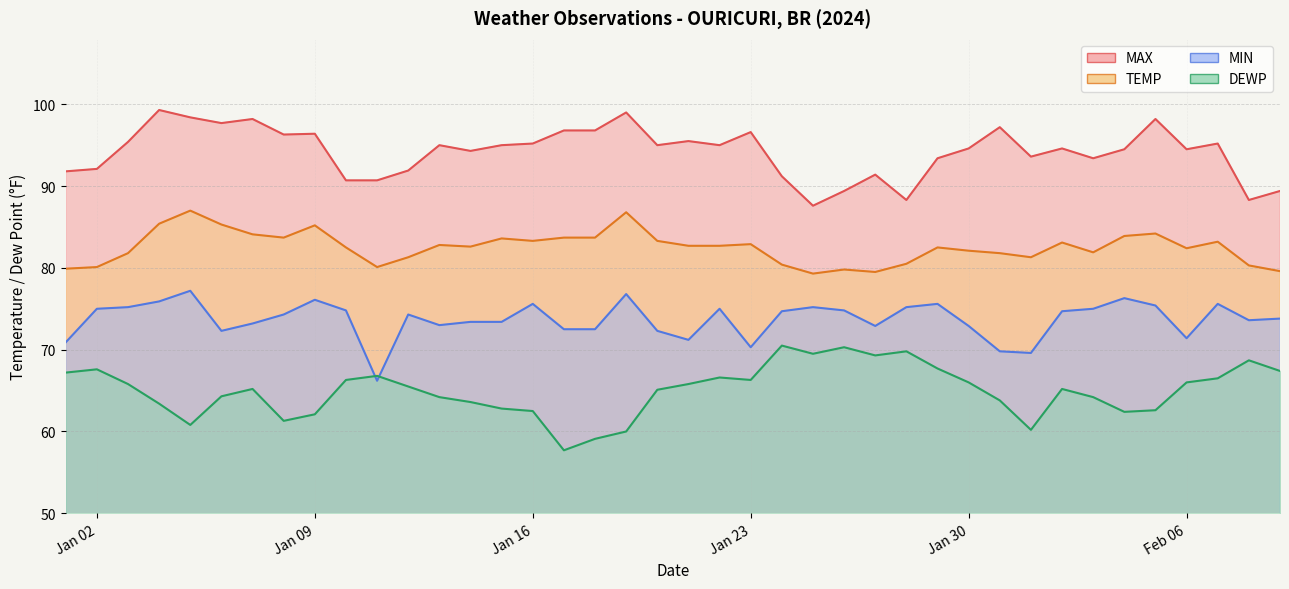

Which category has the lowest value in the DEWP series?

2024-01-17